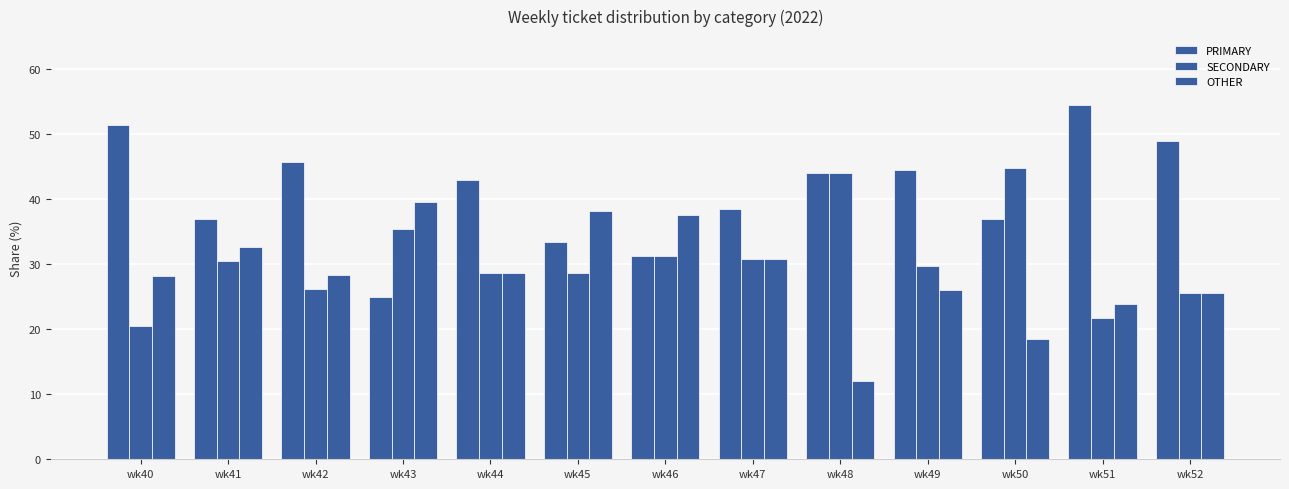

True or false: PRIMARY has a value of 54.3 at wk51.

True